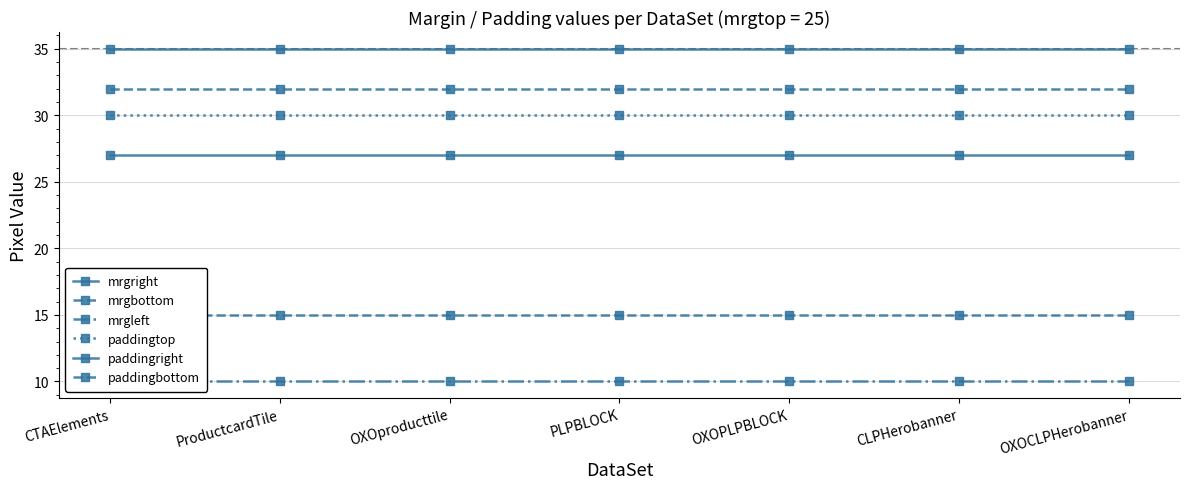

At which category does the chart reach its minimum across all series?

CTAElements